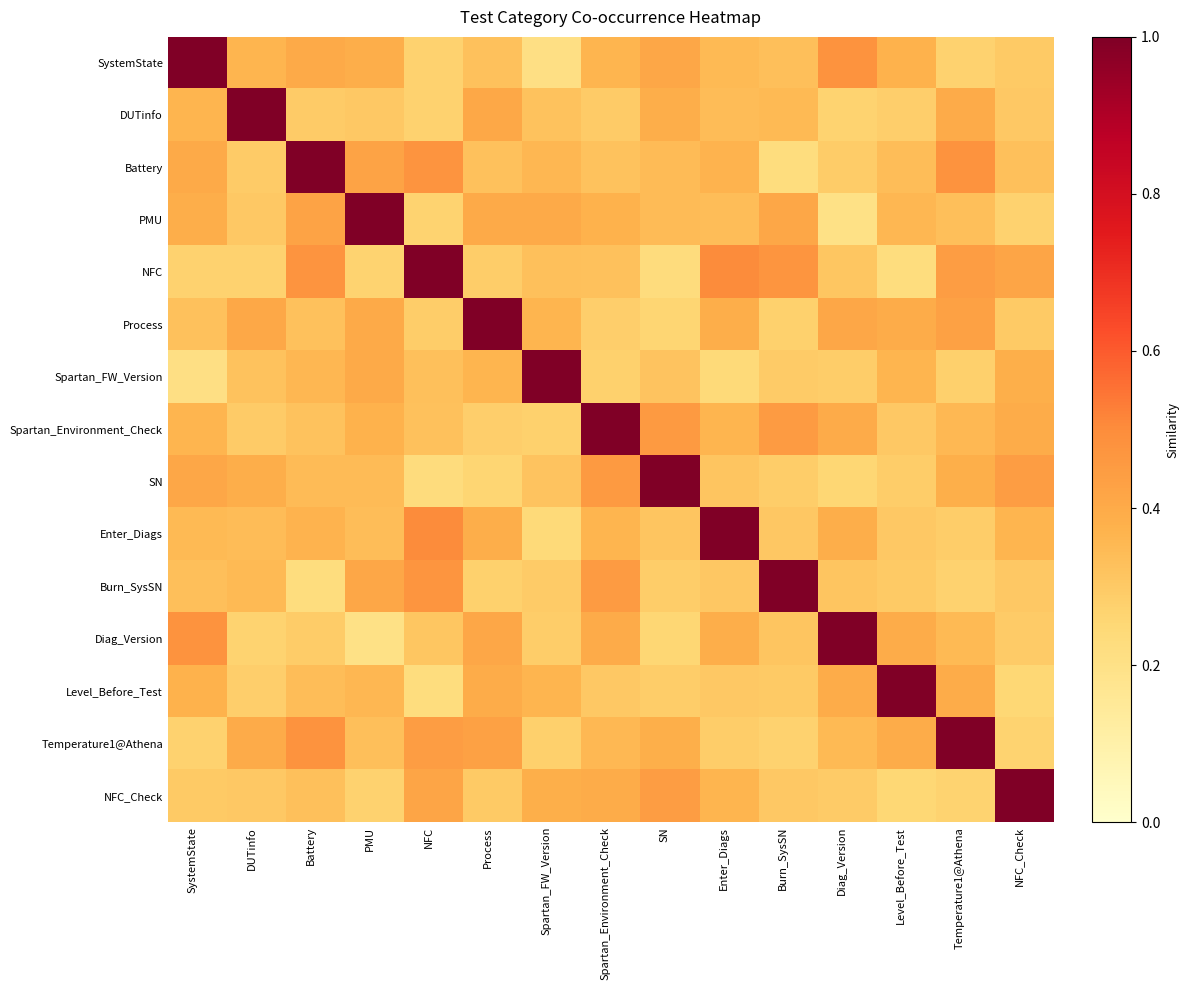

Reading left to right, extract all data points from this chart.

SystemState: SystemState=1.0	DUTinfo=0.4	Battery=0.4	PMU=0.4	NFC=0.3	Process=0.3	Spartan_FW_Version=0.2	Spartan_Environment_Check=0.4	SN=0.4	Enter_Diags=0.4	Burn_SysSN=0.3	Diag_Version=0.5	Level_Before_Test=0.4	Temperature1@Athena=0.3	NFC_Check=0.3
DUTinfo: SystemState=0.4	DUTinfo=1.0	Battery=0.3	PMU=0.3	NFC=0.3	Process=0.4	Spartan_FW_Version=0.3	Spartan_Environment_Check=0.3	SN=0.4	Enter_Diags=0.3	Burn_SysSN=0.3	Diag_Version=0.3	Level_Before_Test=0.3	Temperature1@Athena=0.4	NFC_Check=0.3
Battery: SystemState=0.4	DUTinfo=0.3	Battery=1.0	PMU=0.4	NFC=0.5	Process=0.3	Spartan_FW_Version=0.4	Spartan_Environment_Check=0.3	SN=0.3	Enter_Diags=0.4	Burn_SysSN=0.2	Diag_Version=0.3	Level_Before_Test=0.3	Temperature1@Athena=0.5	NFC_Check=0.3
PMU: SystemState=0.4	DUTinfo=0.3	Battery=0.4	PMU=1.0	NFC=0.3	Process=0.4	Spartan_FW_Version=0.4	Spartan_Environment_Check=0.4	SN=0.3	Enter_Diags=0.3	Burn_SysSN=0.4	Diag_Version=0.2	Level_Before_Test=0.4	Temperature1@Athena=0.3	NFC_Check=0.3
NFC: SystemState=0.3	DUTinfo=0.3	Battery=0.5	PMU=0.3	NFC=1.0	Process=0.3	Spartan_FW_Version=0.3	Spartan_Environment_Check=0.3	SN=0.2	Enter_Diags=0.5	Burn_SysSN=0.5	Diag_Version=0.3	Level_Before_Test=0.2	Temperature1@Athena=0.4	NFC_Check=0.4
Process: SystemState=0.3	DUTinfo=0.4	Battery=0.3	PMU=0.4	NFC=0.3	Process=1.0	Spartan_FW_Version=0.4	Spartan_Environment_Check=0.3	SN=0.3	Enter_Diags=0.4	Burn_SysSN=0.3	Diag_Version=0.4	Level_Before_Test=0.4	Temperature1@Athena=0.4	NFC_Check=0.3
Spartan_FW_Version: SystemState=0.2	DUTinfo=0.3	Battery=0.4	PMU=0.4	NFC=0.3	Process=0.4	Spartan_FW_Version=1.0	Spartan_Environment_Check=0.3	SN=0.3	Enter_Diags=0.2	Burn_SysSN=0.3	Diag_Version=0.3	Level_Before_Test=0.4	Temperature1@Athena=0.3	NFC_Check=0.4
Spartan_Environment_Check: SystemState=0.4	DUTinfo=0.3	Battery=0.3	PMU=0.4	NFC=0.3	Process=0.3	Spartan_FW_Version=0.3	Spartan_Environment_Check=1.0	SN=0.5	Enter_Diags=0.4	Burn_SysSN=0.4	Diag_Version=0.4	Level_Before_Test=0.3	Temperature1@Athena=0.4	NFC_Check=0.4
SN: SystemState=0.4	DUTinfo=0.4	Battery=0.3	PMU=0.3	NFC=0.2	Process=0.3	Spartan_FW_Version=0.3	Spartan_Environment_Check=0.5	SN=1.0	Enter_Diags=0.3	Burn_SysSN=0.3	Diag_Version=0.3	Level_Before_Test=0.3	Temperature1@Athena=0.4	NFC_Check=0.4
Enter_Diags: SystemState=0.4	DUTinfo=0.3	Battery=0.4	PMU=0.3	NFC=0.5	Process=0.4	Spartan_FW_Version=0.2	Spartan_Environment_Check=0.4	SN=0.3	Enter_Diags=1.0	Burn_SysSN=0.3	Diag_Version=0.4	Level_Before_Test=0.3	Temperature1@Athena=0.3	NFC_Check=0.4
Burn_SysSN: SystemState=0.3	DUTinfo=0.3	Battery=0.2	PMU=0.4	NFC=0.5	Process=0.3	Spartan_FW_Version=0.3	Spartan_Environment_Check=0.4	SN=0.3	Enter_Diags=0.3	Burn_SysSN=1.0	Diag_Version=0.3	Level_Before_Test=0.3	Temperature1@Athena=0.3	NFC_Check=0.3
Diag_Version: SystemState=0.5	DUTinfo=0.3	Battery=0.3	PMU=0.2	NFC=0.3	Process=0.4	Spartan_FW_Version=0.3	Spartan_Environment_Check=0.4	SN=0.3	Enter_Diags=0.4	Burn_SysSN=0.3	Diag_Version=1.0	Level_Before_Test=0.4	Temperature1@Athena=0.4	NFC_Check=0.3
Level_Before_Test: SystemState=0.4	DUTinfo=0.3	Battery=0.3	PMU=0.4	NFC=0.2	Process=0.4	Spartan_FW_Version=0.4	Spartan_Environment_Check=0.3	SN=0.3	Enter_Diags=0.3	Burn_SysSN=0.3	Diag_Version=0.4	Level_Before_Test=1.0	Temperature1@Athena=0.4	NFC_Check=0.3
Temperature1@Athena: SystemState=0.3	DUTinfo=0.4	Battery=0.5	PMU=0.3	NFC=0.4	Process=0.4	Spartan_FW_Version=0.3	Spartan_Environment_Check=0.4	SN=0.4	Enter_Diags=0.3	Burn_SysSN=0.3	Diag_Version=0.4	Level_Before_Test=0.4	Temperature1@Athena=1.0	NFC_Check=0.3
NFC_Check: SystemState=0.3	DUTinfo=0.3	Battery=0.3	PMU=0.3	NFC=0.4	Process=0.3	Spartan_FW_Version=0.4	Spartan_Environment_Check=0.4	SN=0.4	Enter_Diags=0.4	Burn_SysSN=0.3	Diag_Version=0.3	Level_Before_Test=0.3	Temperature1@Athena=0.3	NFC_Check=1.0